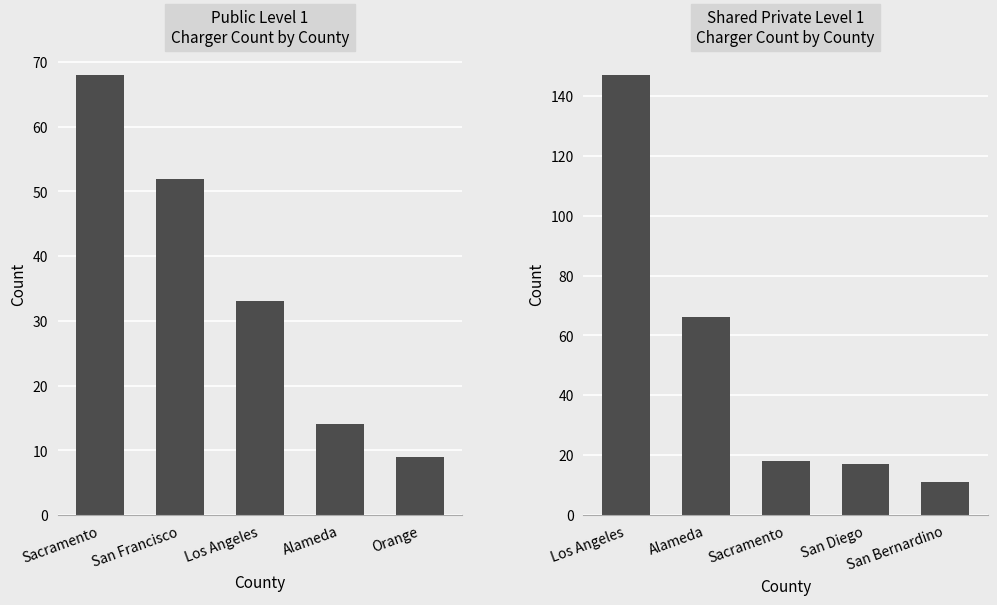

What is the average value of the Shared Private Level 1 series?

52